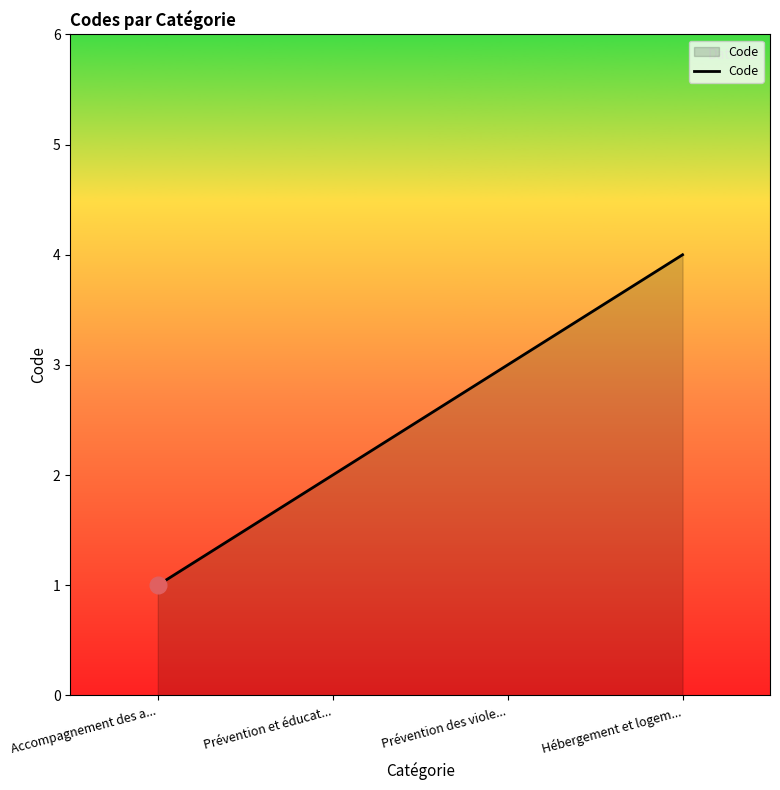

Reading left to right, transcribe all the data shown in this chart.

Accompagnement des a...=1	Prévention et éducat...=2	Prévention des viole...=3	Hébergement et logem...=4